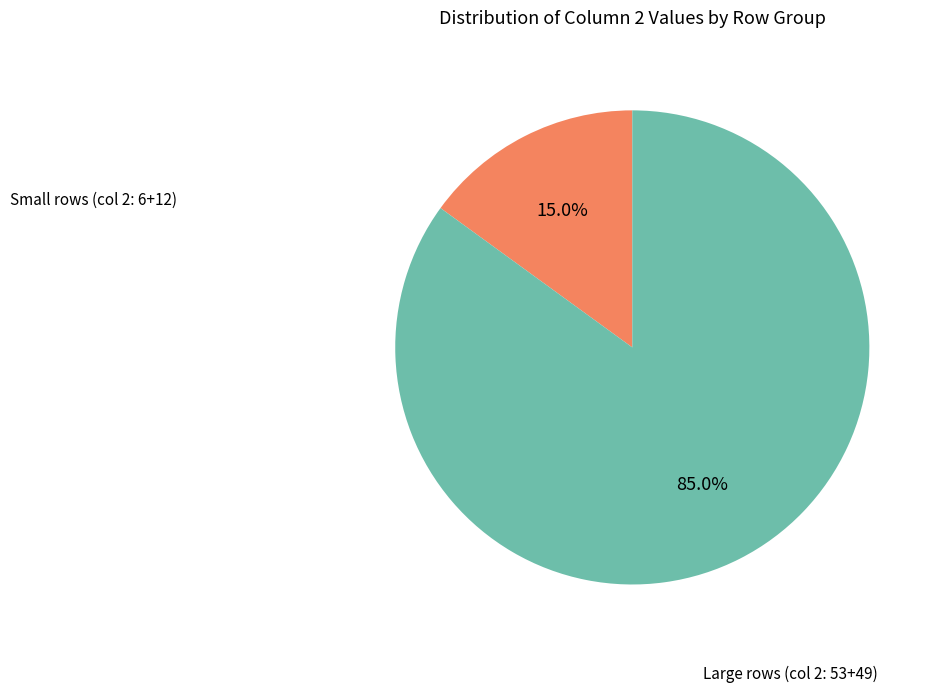

Is there any slice that represents more than half of the pie?

Yes